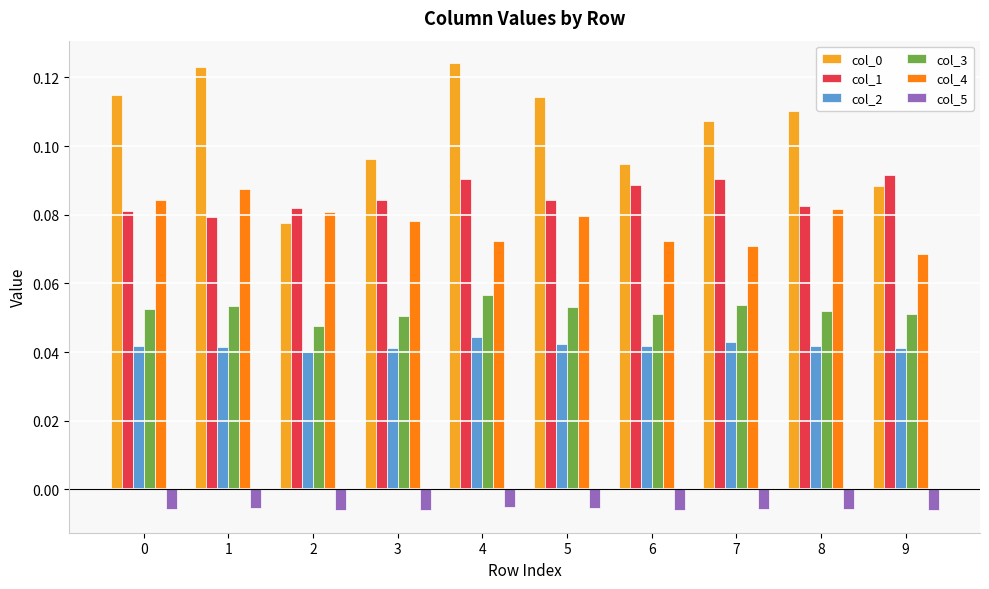

What is the sum of all col_0 values?

1.1